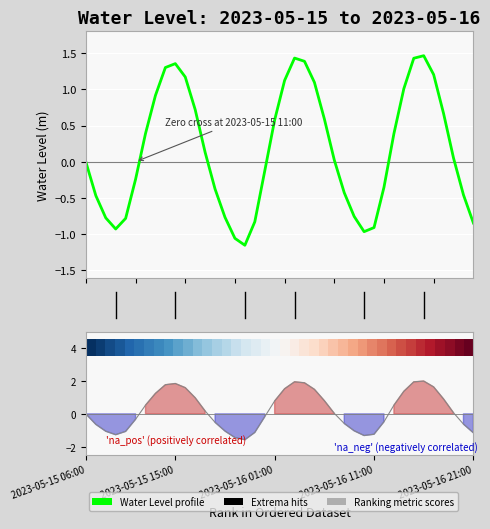

Does the chart display data point markers on the line(s)?

No